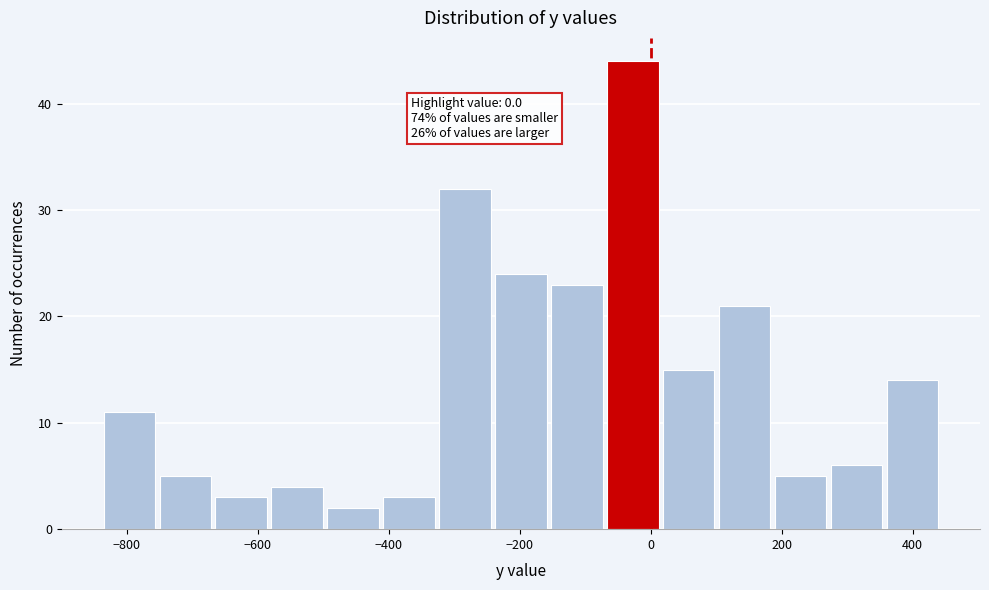

Over which range of the x-axis is the bar tallest?

-60 to 20